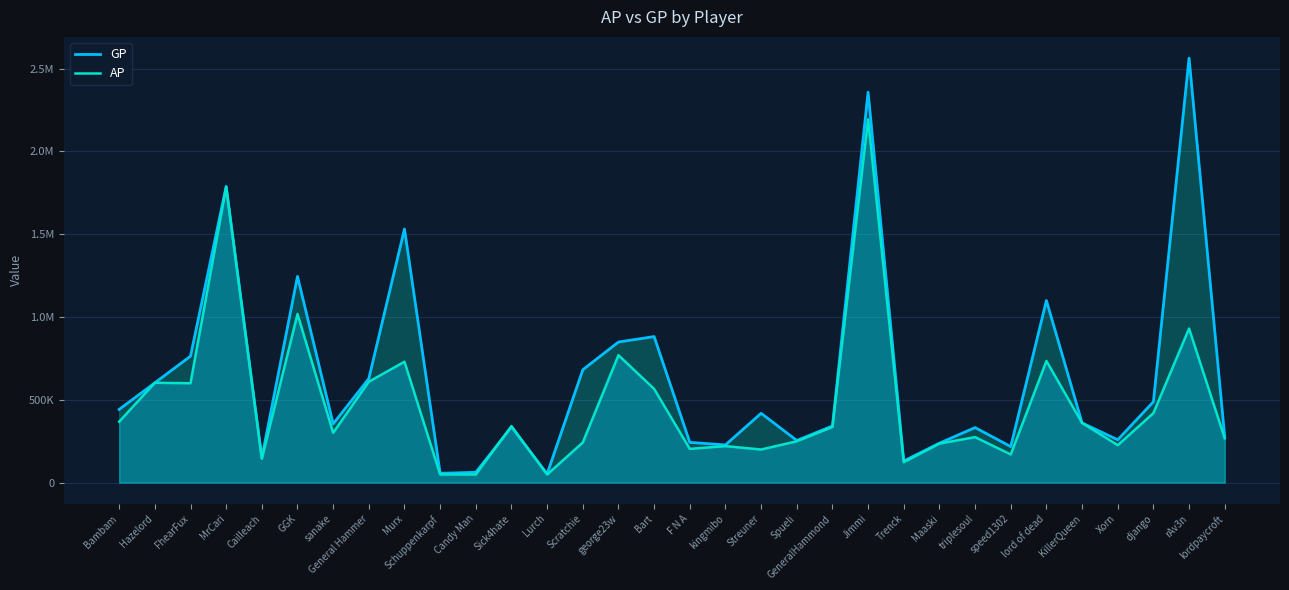

What is the total value across all series at Lurch?

101420